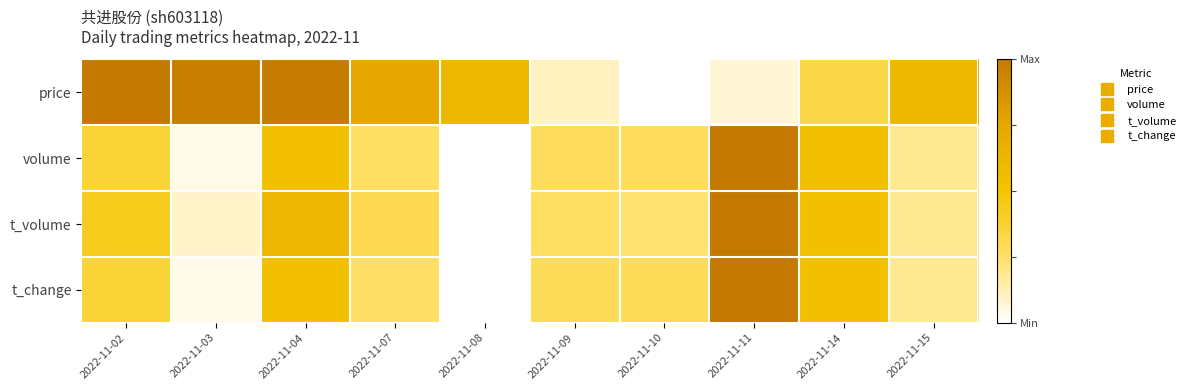

Reading left to right, list all the values displayed in this chart.

price: 2022-11-02=1.0	2022-11-03=1.0	2022-11-04=1.0	2022-11-07=0.7	2022-11-08=0.6	2022-11-09=0.1	2022-11-10=0.0	2022-11-11=0.1	2022-11-14=0.3	2022-11-15=0.6
volume: 2022-11-02=0.4	2022-11-03=0.0	2022-11-04=0.5	2022-11-07=0.3	2022-11-08=0.0	2022-11-09=0.3	2022-11-10=0.3	2022-11-11=1.0	2022-11-14=0.5	2022-11-15=0.2
t_volume: 2022-11-02=0.4	2022-11-03=0.1	2022-11-04=0.6	2022-11-07=0.3	2022-11-08=0.0	2022-11-09=0.3	2022-11-10=0.2	2022-11-11=1.0	2022-11-14=0.5	2022-11-15=0.2
t_change: 2022-11-02=0.4	2022-11-03=0.0	2022-11-04=0.5	2022-11-07=0.3	2022-11-08=0.0	2022-11-09=0.3	2022-11-10=0.3	2022-11-11=1.0	2022-11-14=0.5	2022-11-15=0.2